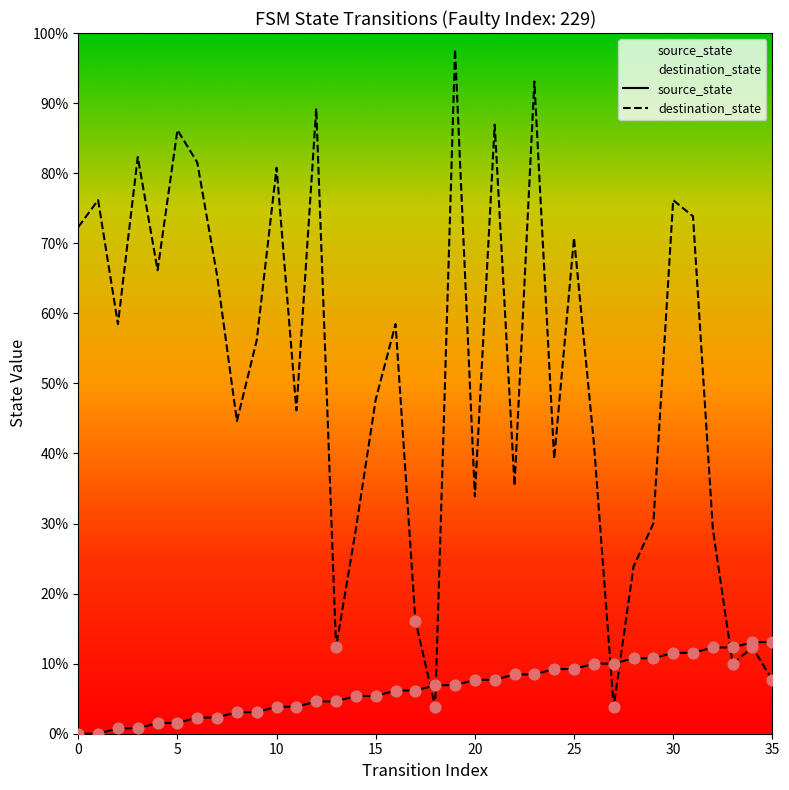

At how many categories does at least one series exceed 7?

36